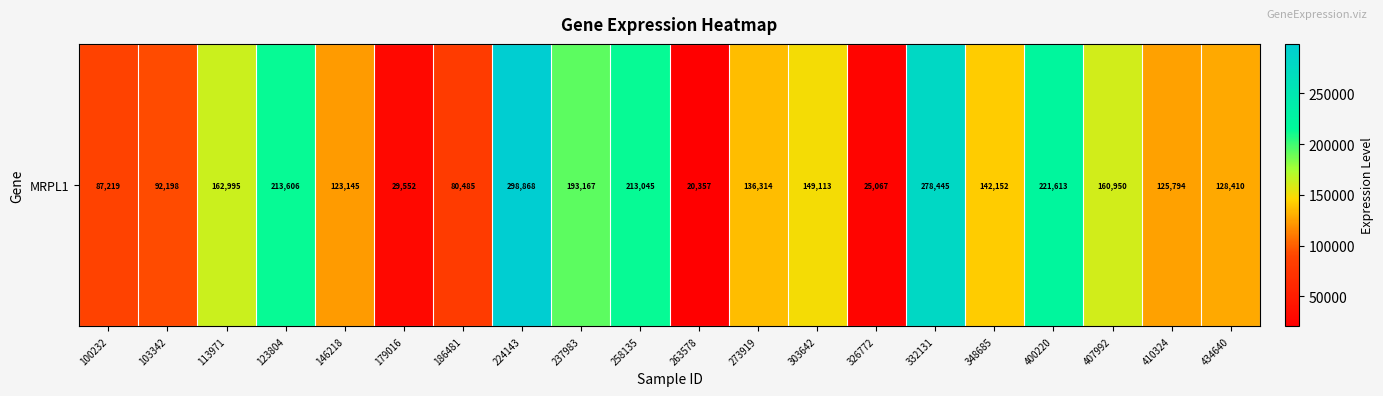

What is the difference between the second highest and minimum values?

258088